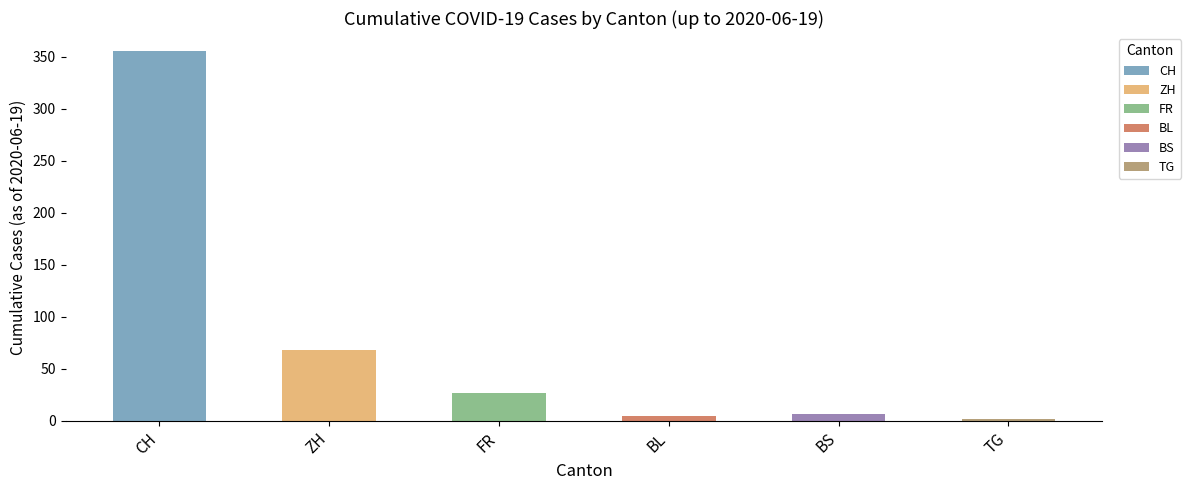

Which series has the widest spread of values?

CH